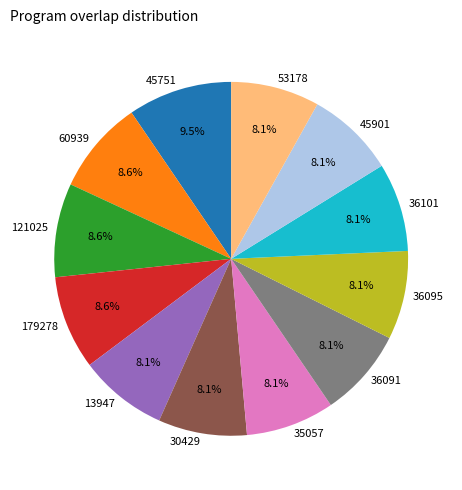

What is the ratio of the value at 53178 to the value at 13947?

1.0